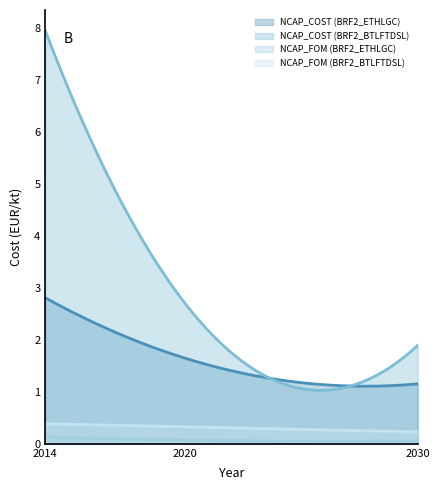

At which category is the sum across all series the highest?

2014